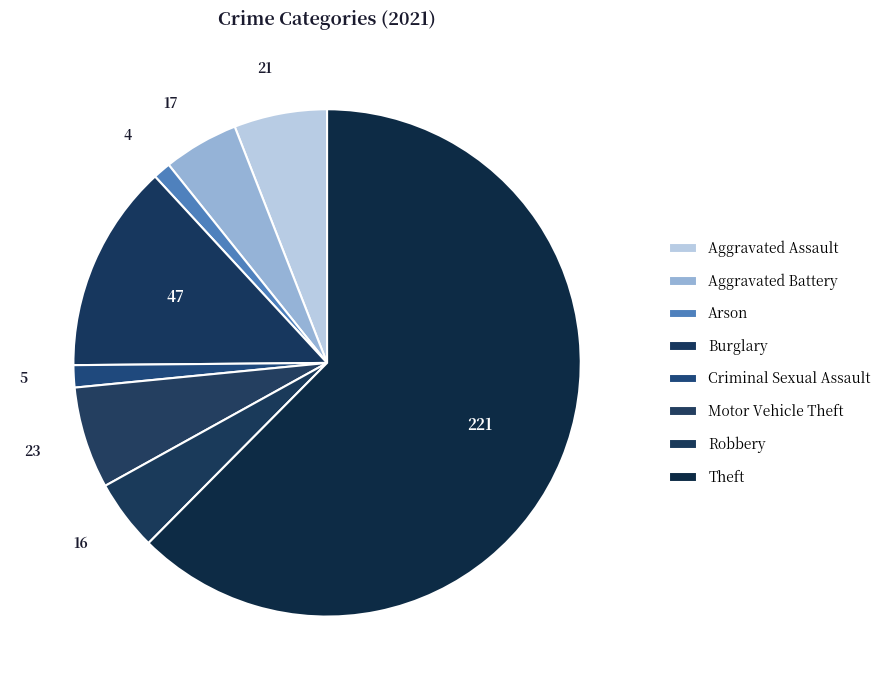

Rank the categories by value from highest to lowest.

Theft, Burglary, Motor Vehicle Theft, Aggravated Assault, Aggravated Battery, Robbery, Criminal Sexual Assault, Arson